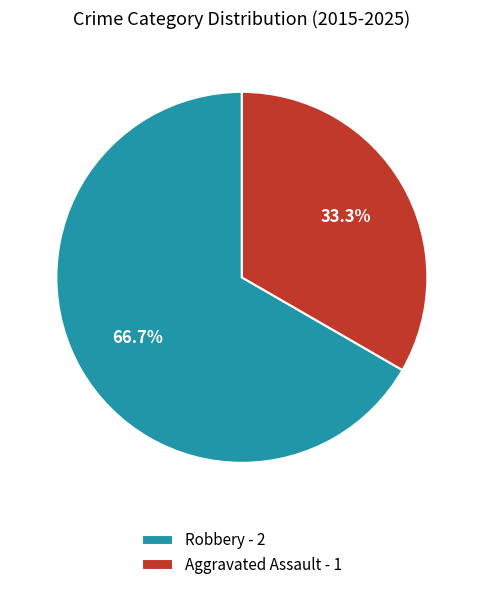

What is the majority slice?

Robbery